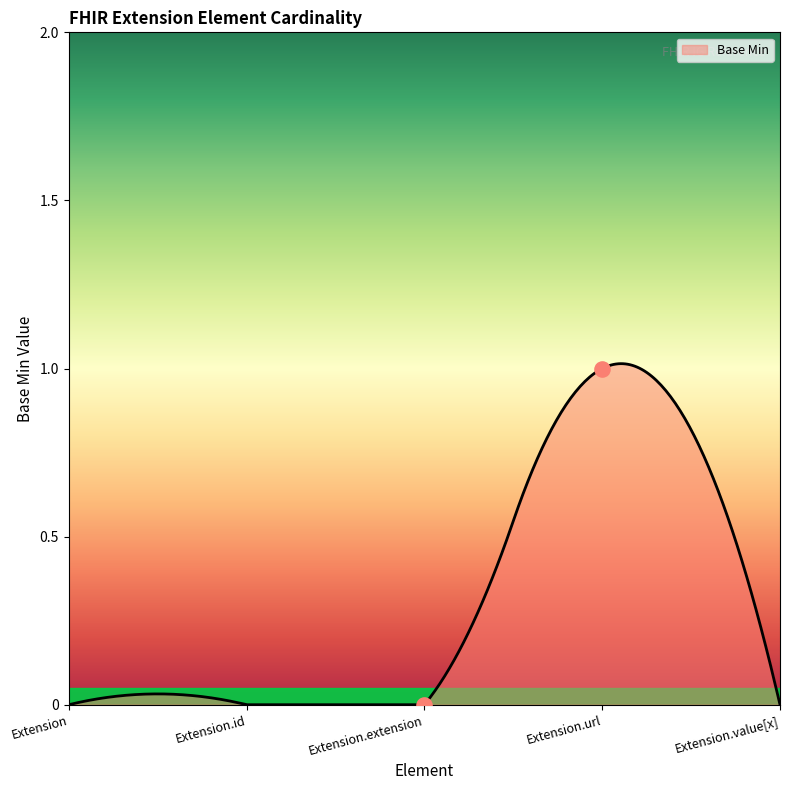

Which has a higher value, Extension.value[x] or Extension.id?

Extension.value[x]